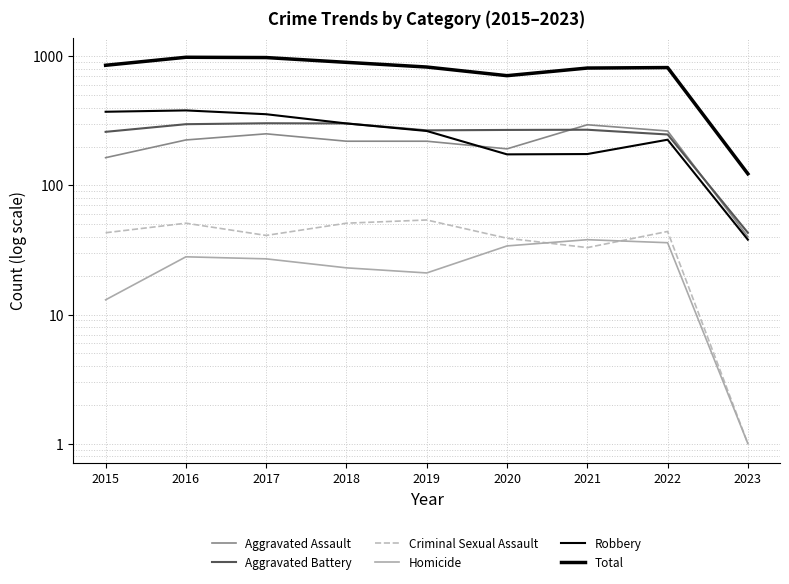

In Criminal Sexual Assault, how many points are lower than both neighbors (excluding endpoints)?

2